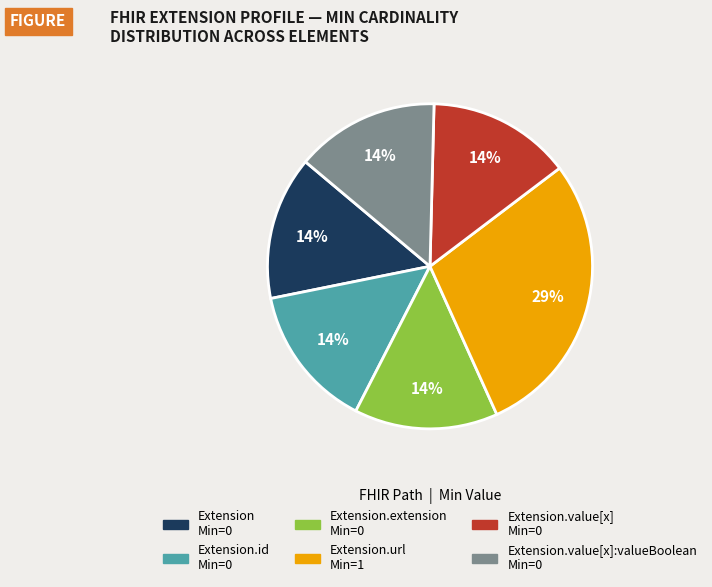

To the nearest percent, what is the average slice percentage?

17%